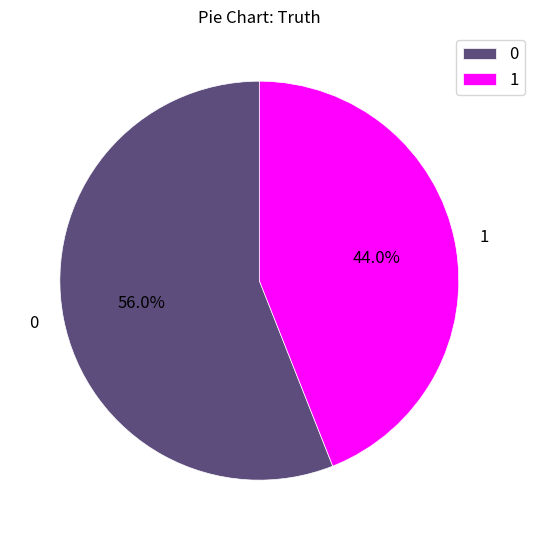

Rank the categories by value from highest to lowest.

0, 1